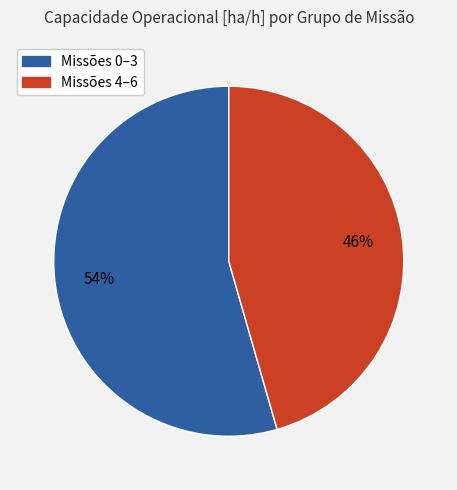

Is there a majority slice in this chart?

Yes